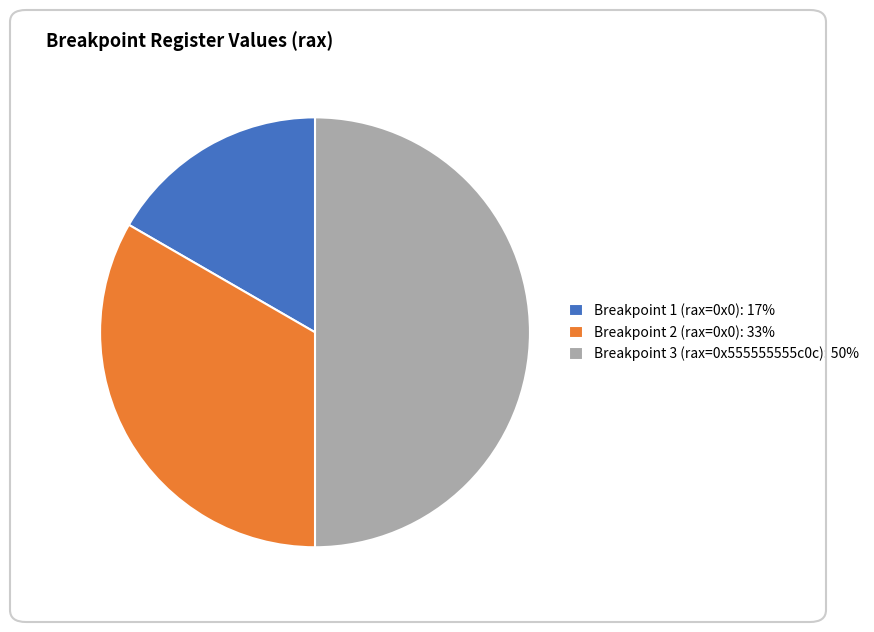

Which category has the biggest portion of the pie?

Breakpoint 3 (rax=0x555555555c0c)